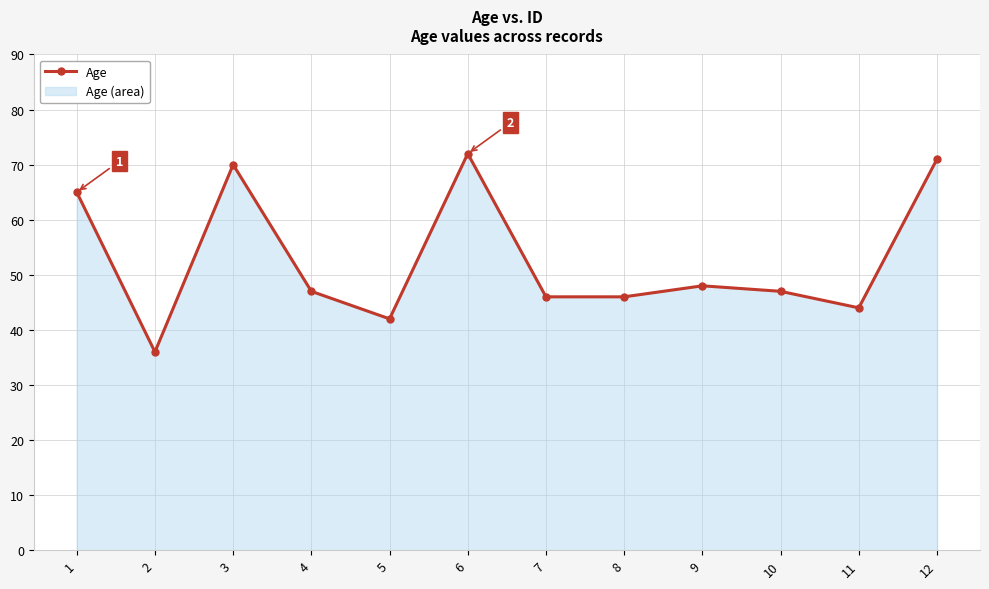

Where does the data first go above 47?

1